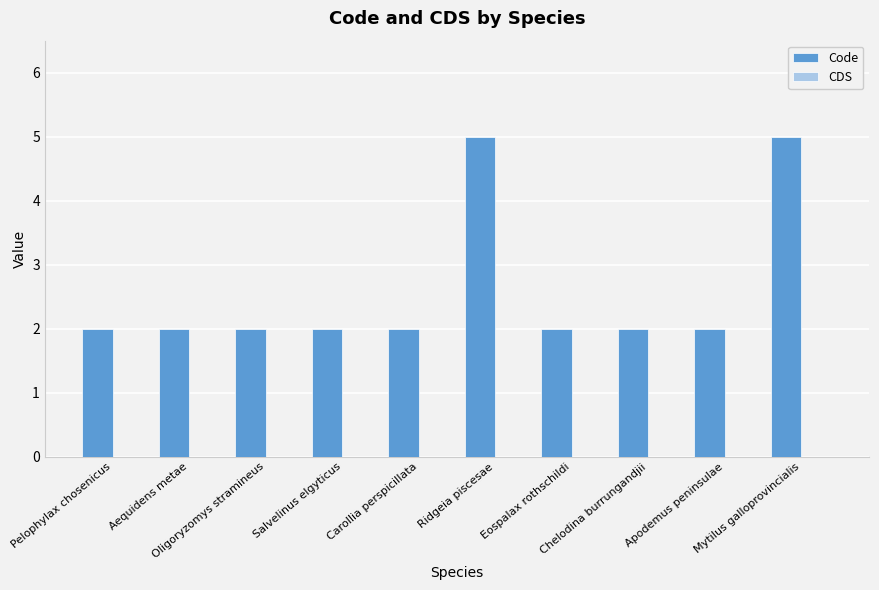

What is the sum of all values?

26